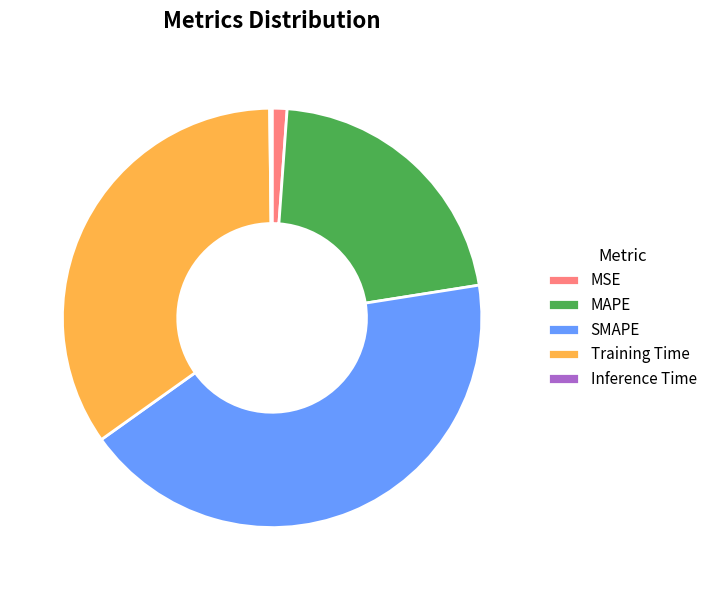

Is there any slice that represents more than half of the pie?

No